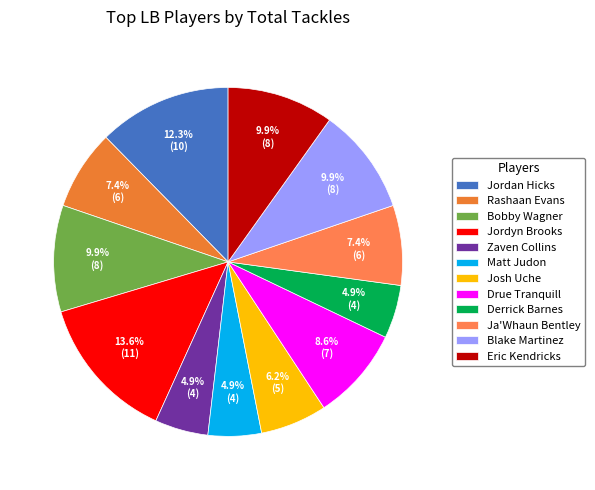

What is the change in value from Jordyn Brooks to Eric Kendricks?

-3